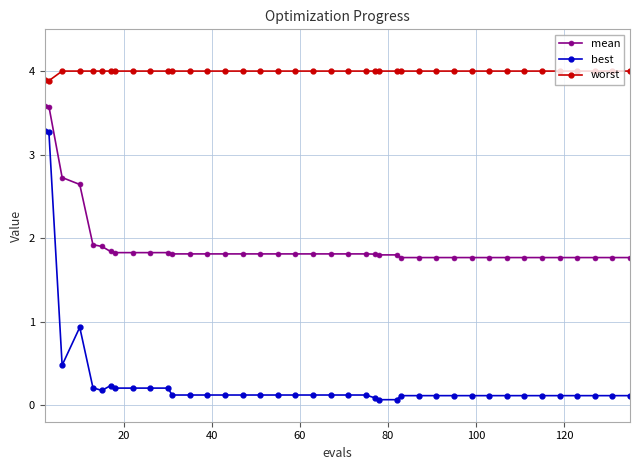

What is the difference between the maximum and second lowest values in the worst series?

0.1